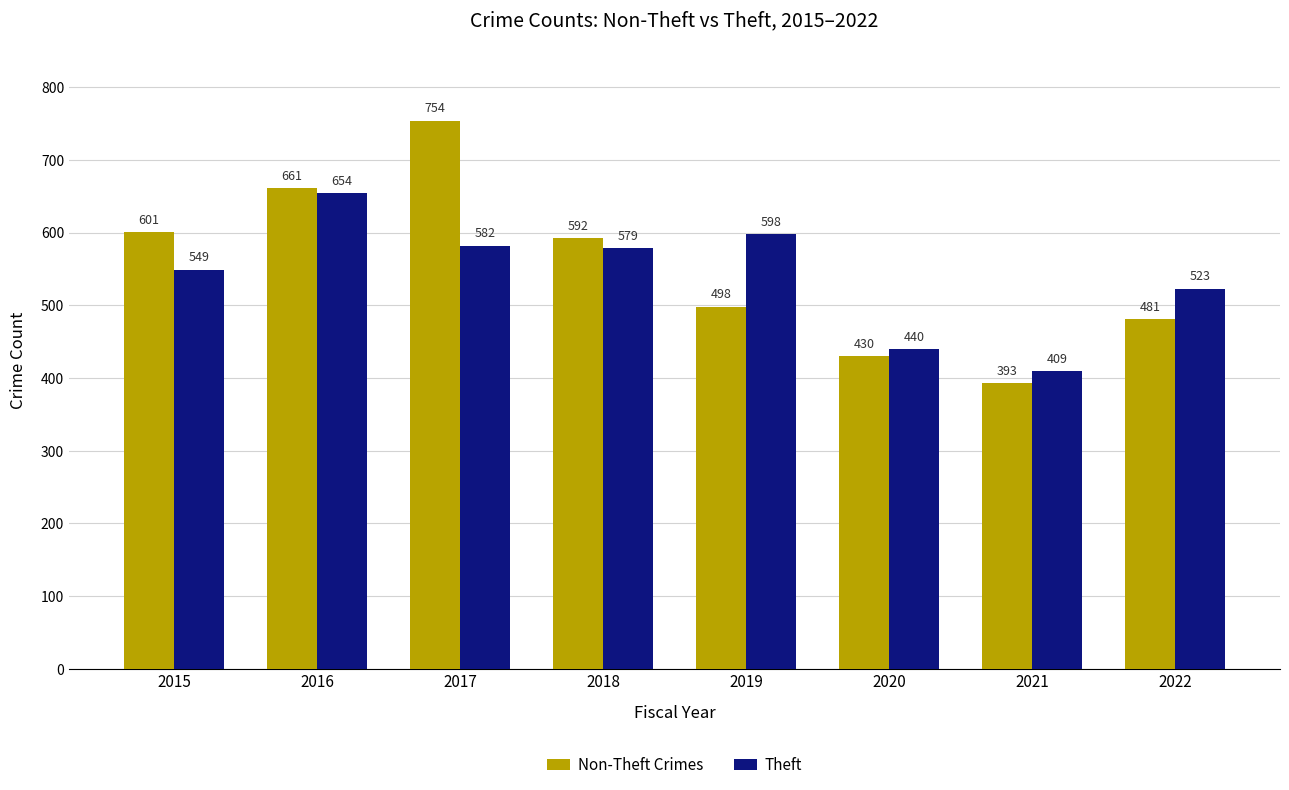

List the labels in order of Non-Theft Crimes value, smallest first.

2021, 2020, 2022, 2019, 2018, 2015, 2016, 2017